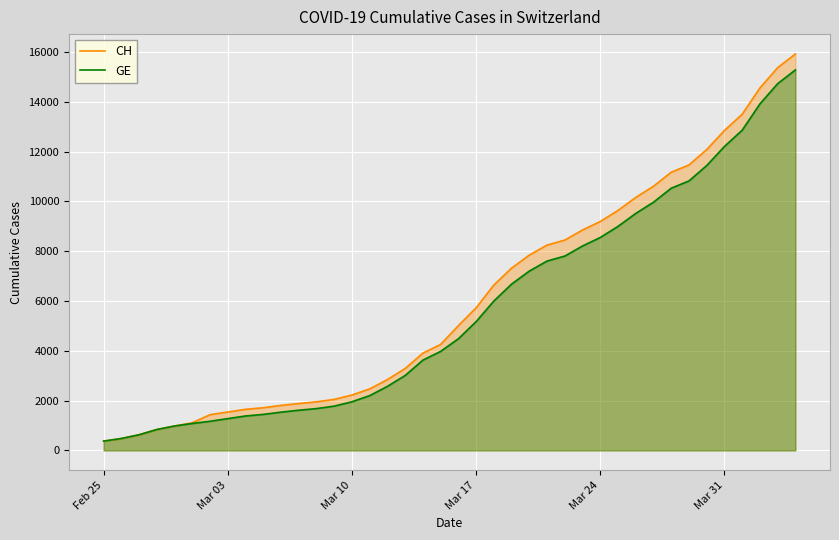

What is the highest value of the CH series?

15926